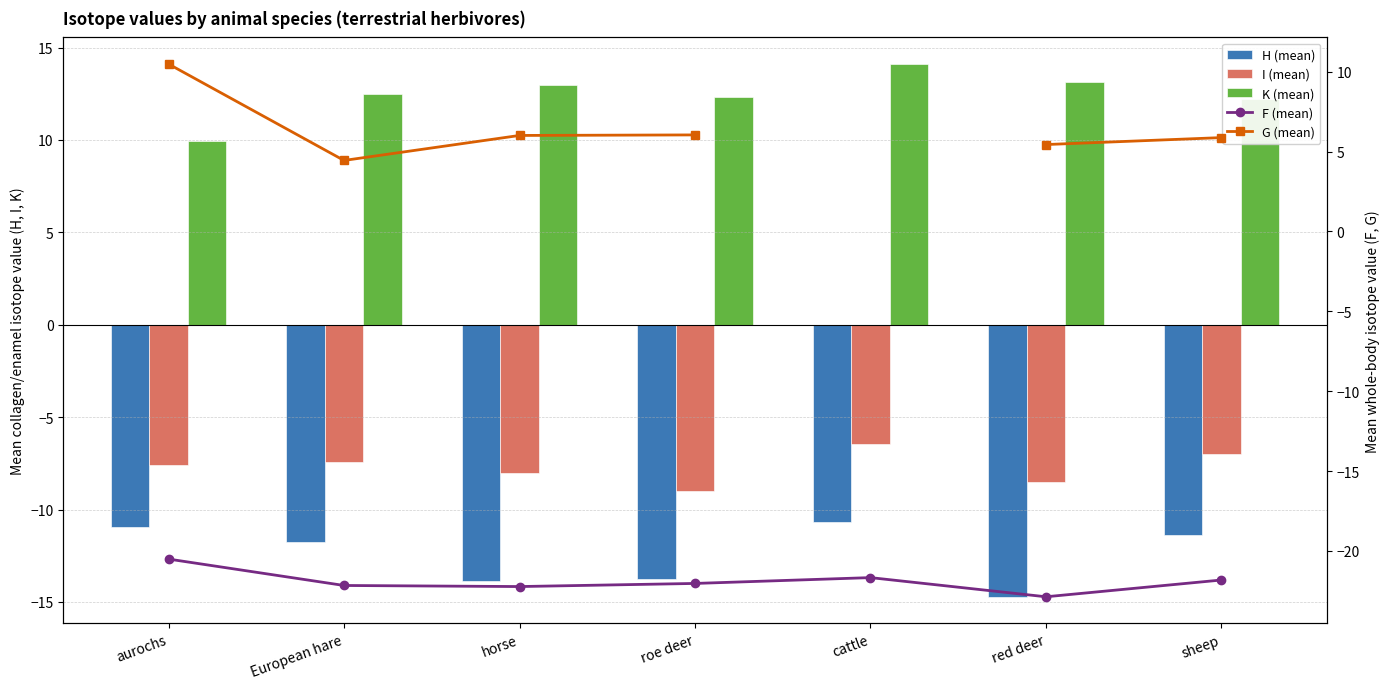

Rank the categories by F (mean) value from highest to lowest.

aurochs, cattle, sheep, roe deer, European hare, horse, red deer